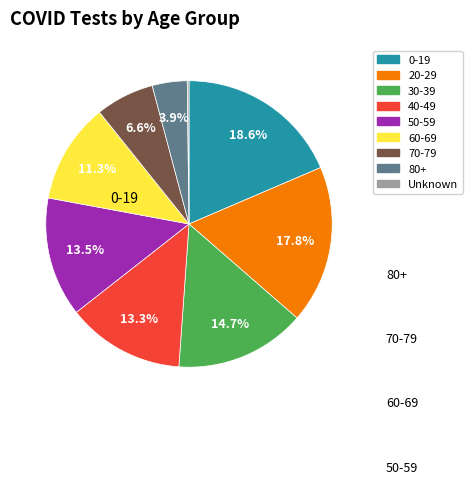

What percentage do 50-59 and 60-69 together represent?

24.8%